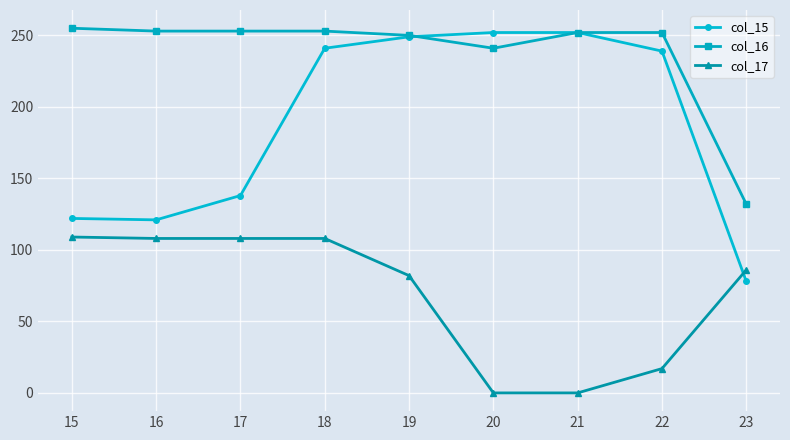

Between 17 and 19, which series saw the biggest shift?

col_15